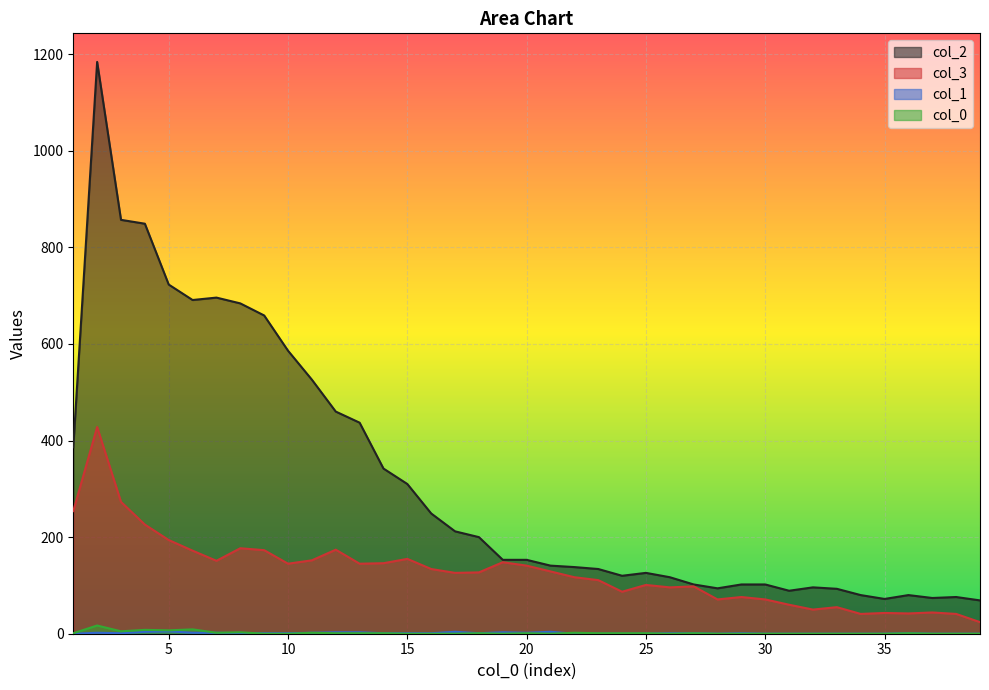

Which series has the widest spread of values?

col_2